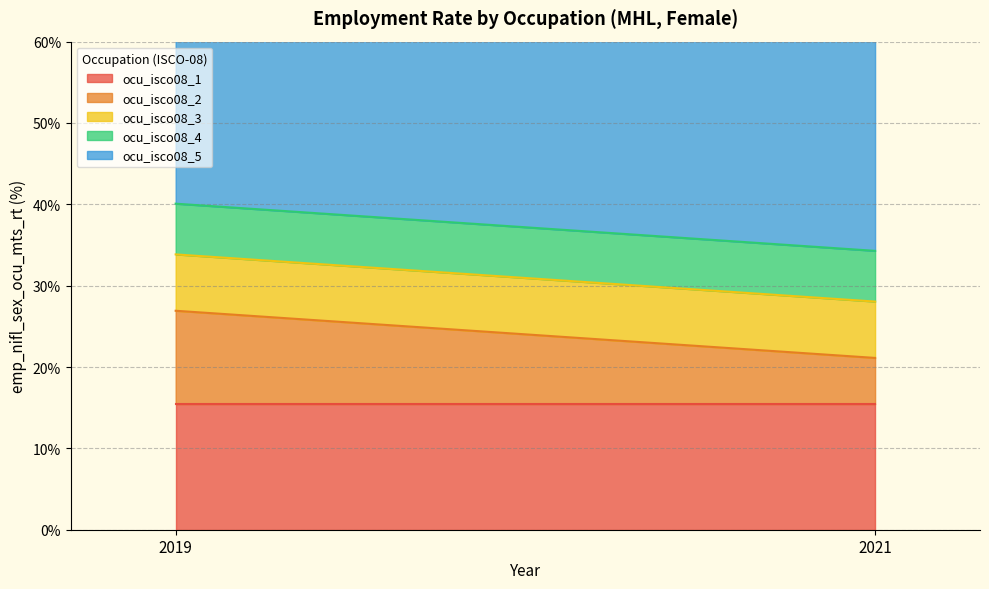

Reading right to left, what are all the values shown in this chart?

ocu_isco08_1: 15.4	15.4
ocu_isco08_2: 5.7	11.5
ocu_isco08_3: 6.9	6.9
ocu_isco08_4: 6.2	6.2
ocu_isco08_5: 46.4	29.8